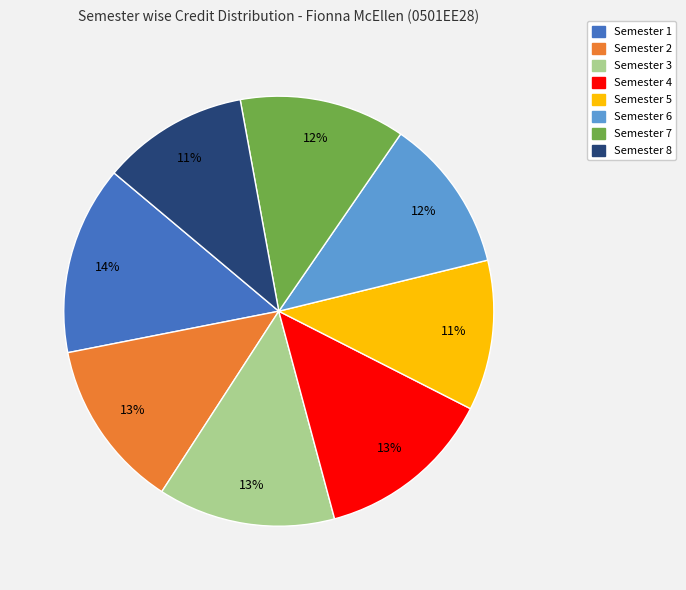

Between Semester 3 and Semester 1, which is larger?

Semester 1